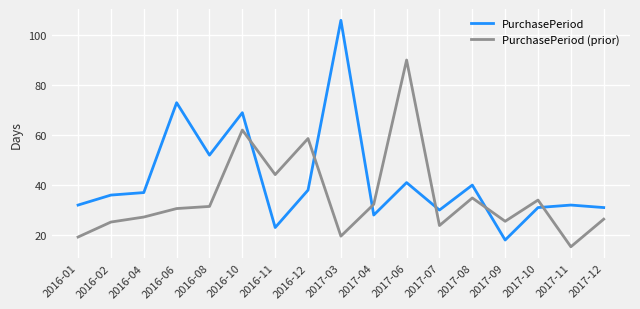

Is the value of PurchasePeriod (prior) at 2017-10 greater than the value of PurchasePeriod at 2017-12?

Yes